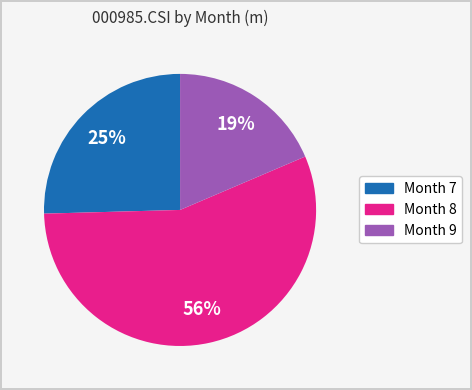

Between Month 9 and Month 8, which is larger?

Month 8